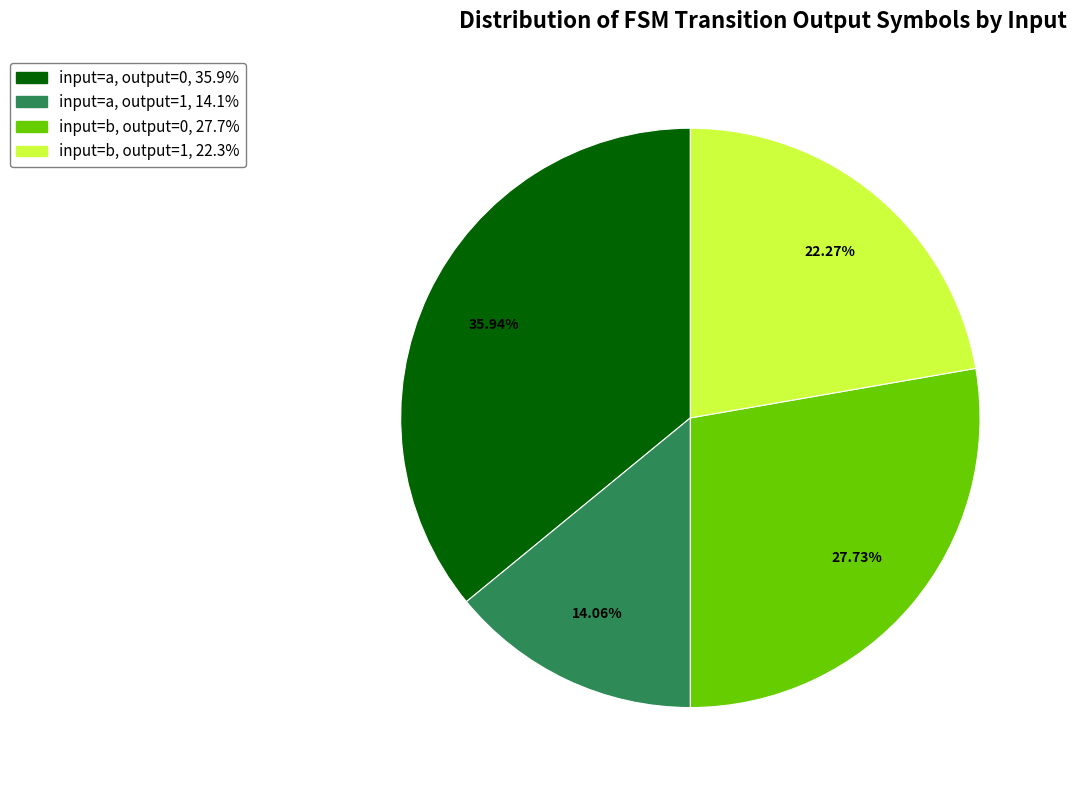

Does any single category account for the majority?

No